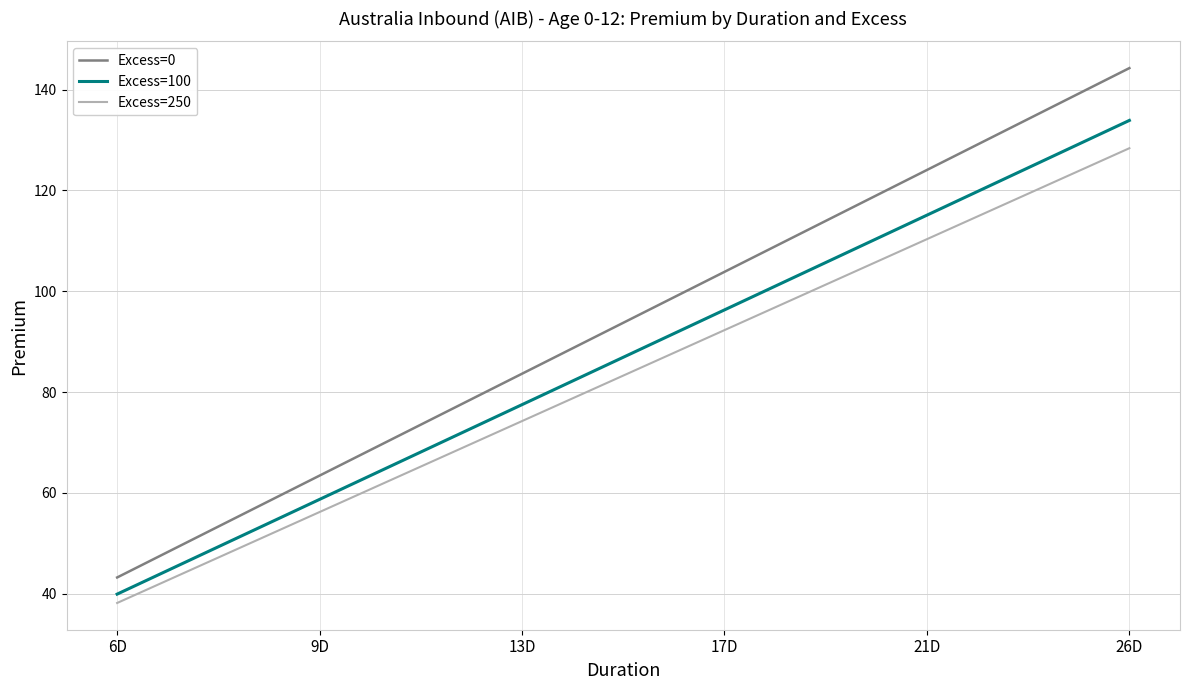

Rank the categories by Excess=0 value from highest to lowest.

26D, 21D, 17D, 13D, 9D, 6D